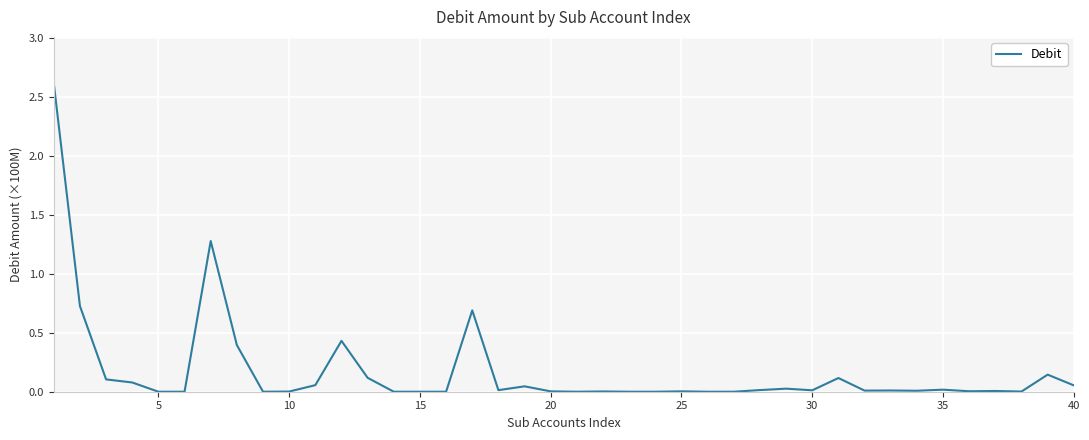

What is the difference between the maximum and minimum values?

2.6